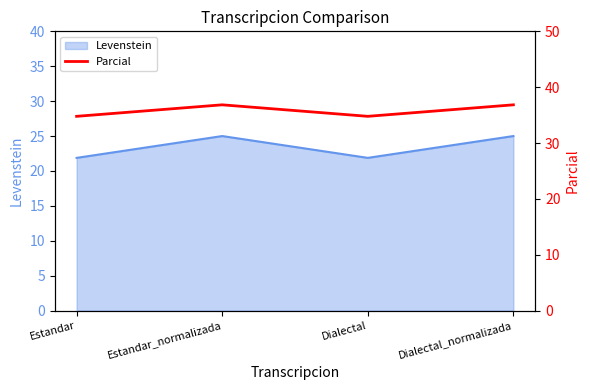

Which label corresponds to the smallest value in the chart?

Estandar